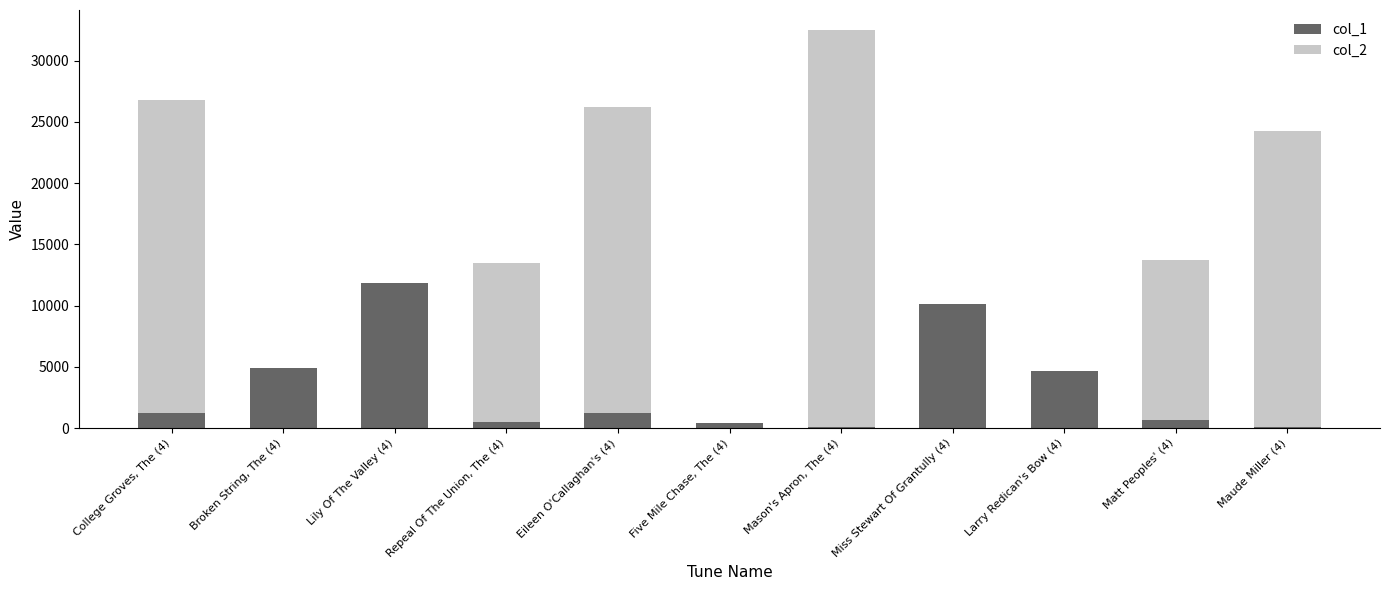

Which category has the highest value in the col_1 series?

Lily Of The Valley (4)